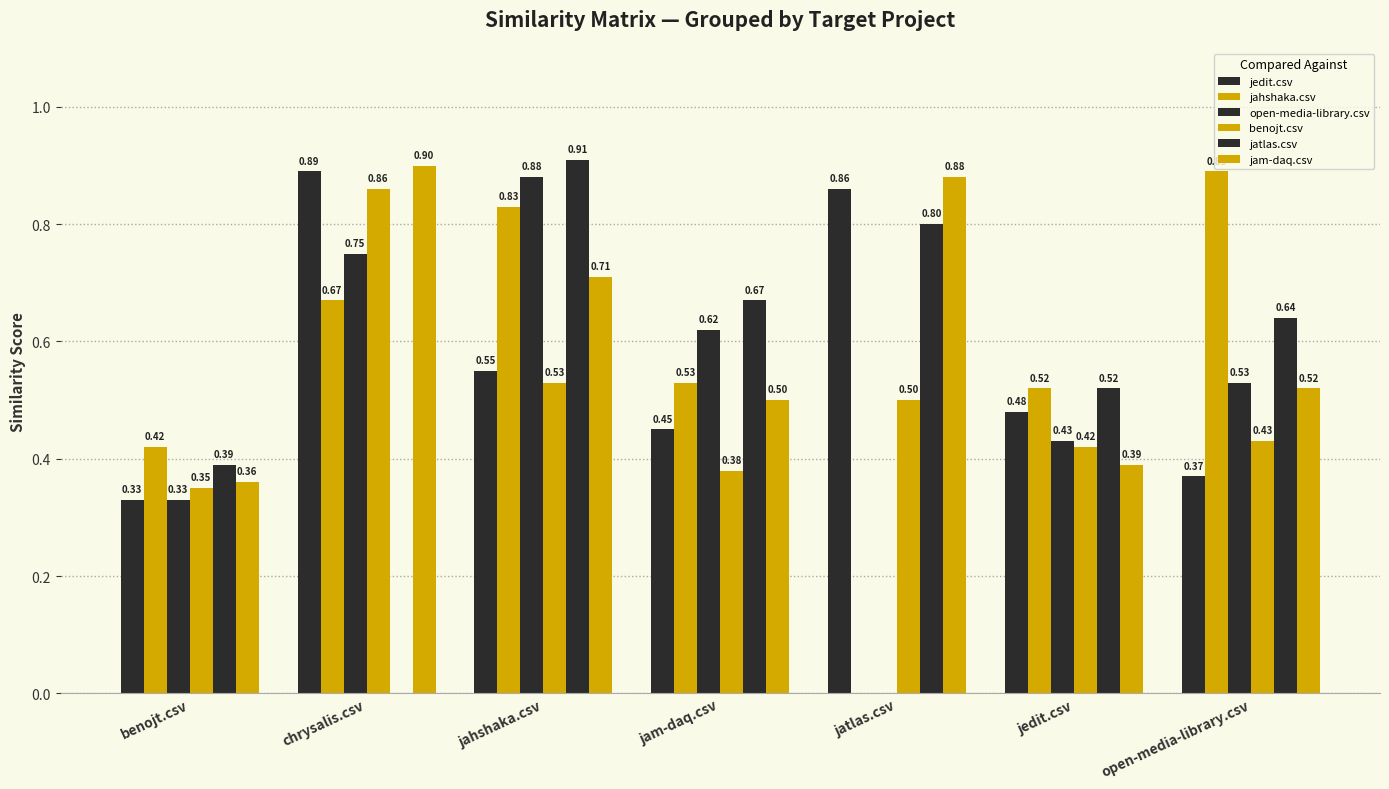

How many groups of bars are there?

7